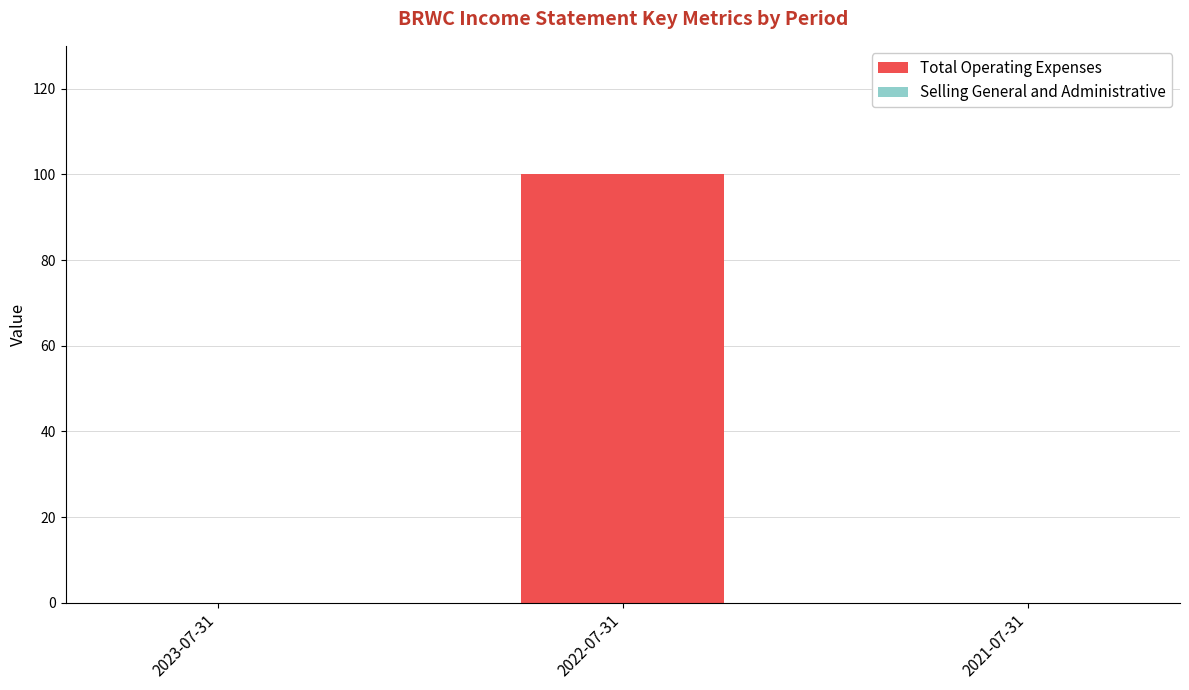

What is the change in value from 2023-07-31 to 2022-07-31?

+100